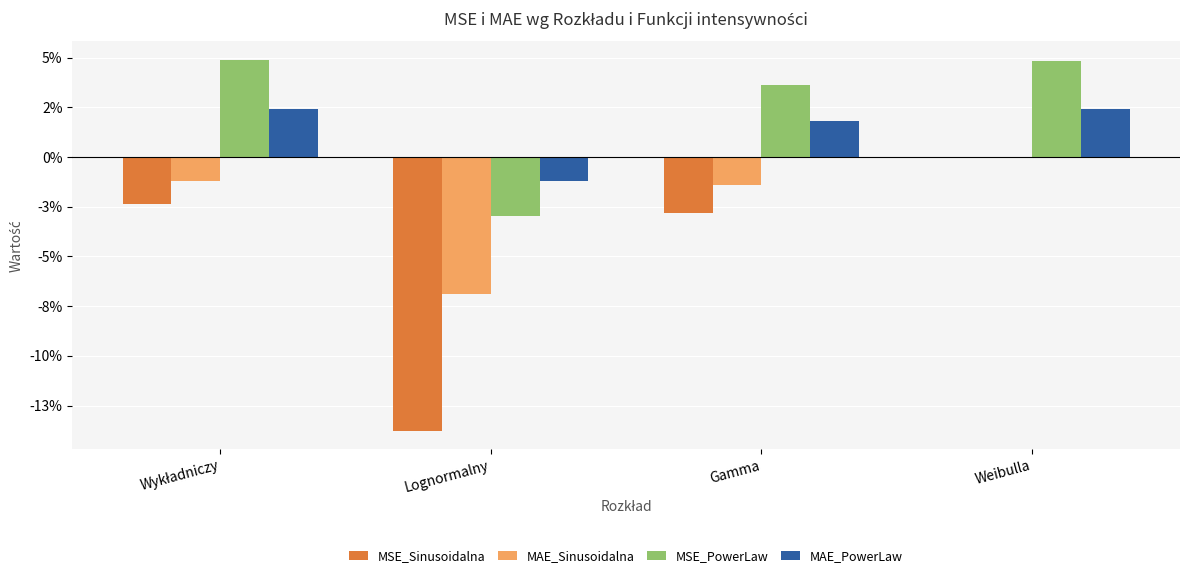

Which category has the highest value in the MSE_Sinusoidalna series?

Weibulla